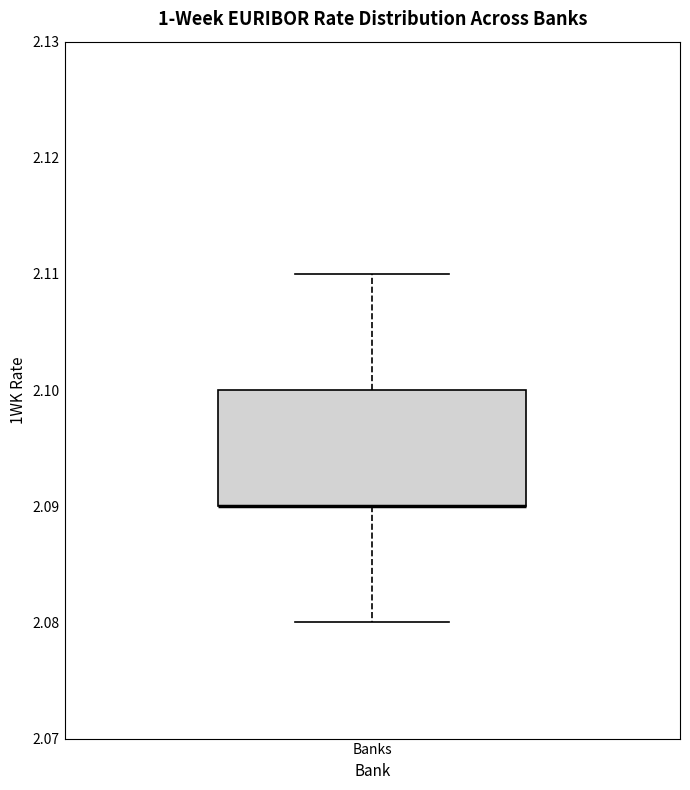

Where is the lower edge of the box for Banks on the y-axis? The values are not printed on the chart, so give them approximately, as read against the axis.

2.09